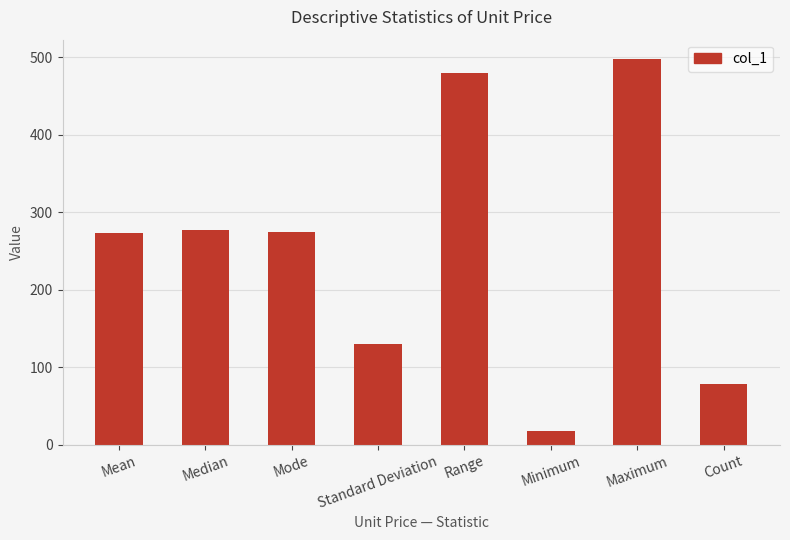

The value at Mode is 275.0. True or false?

True